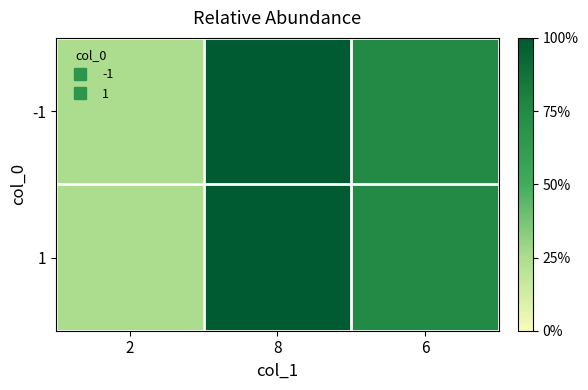

What is the maximum value shown in the chart?

8